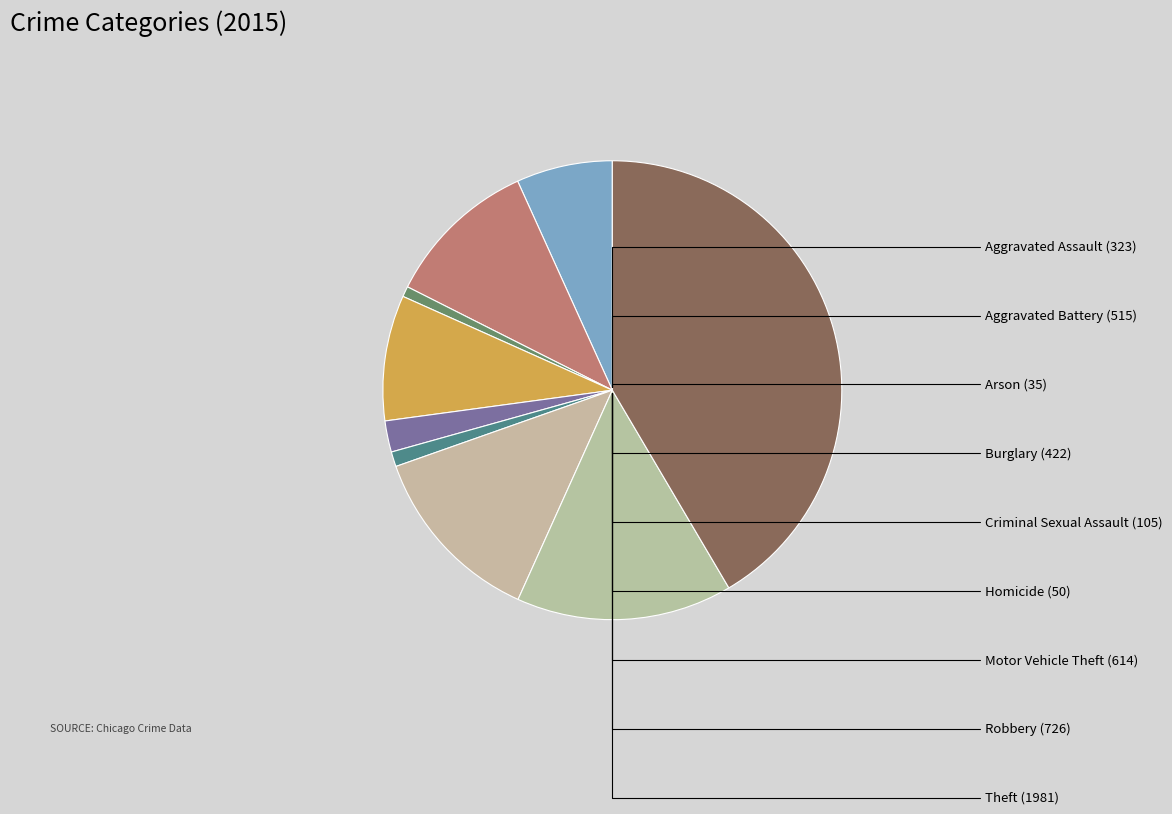

What is the change in value from Homicide to Robbery?

+676